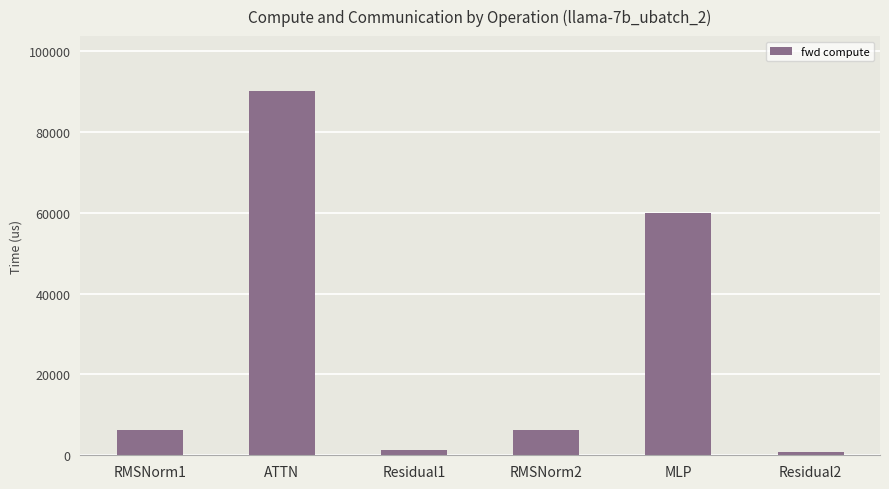

The value at ATTN is 90202.8. True or false?

True